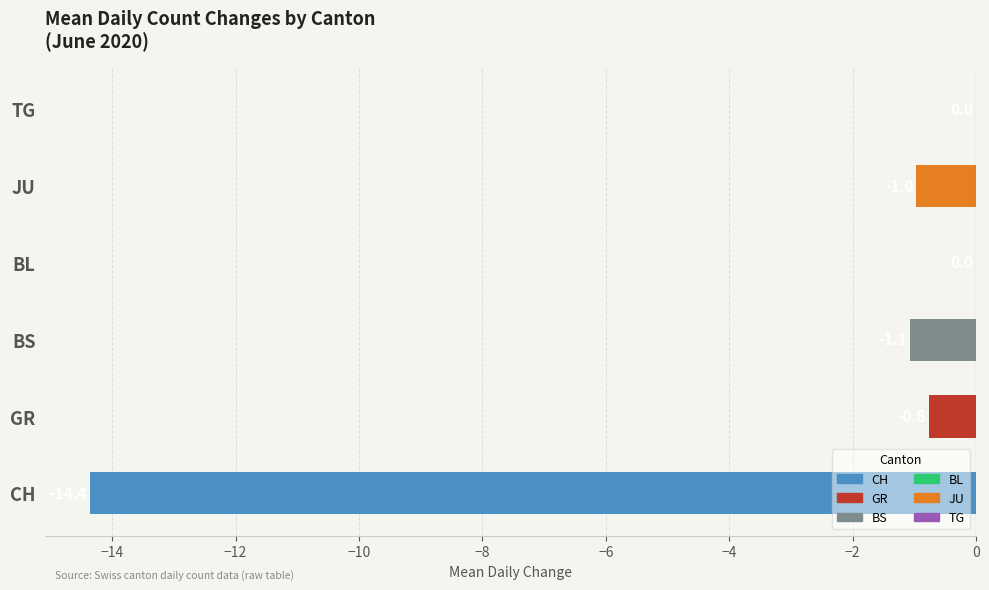

Are the bars horizontal?

Yes